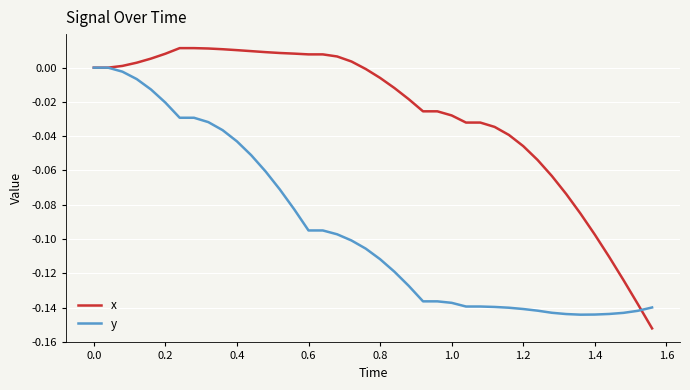

Which series has the largest total across all categories?

x